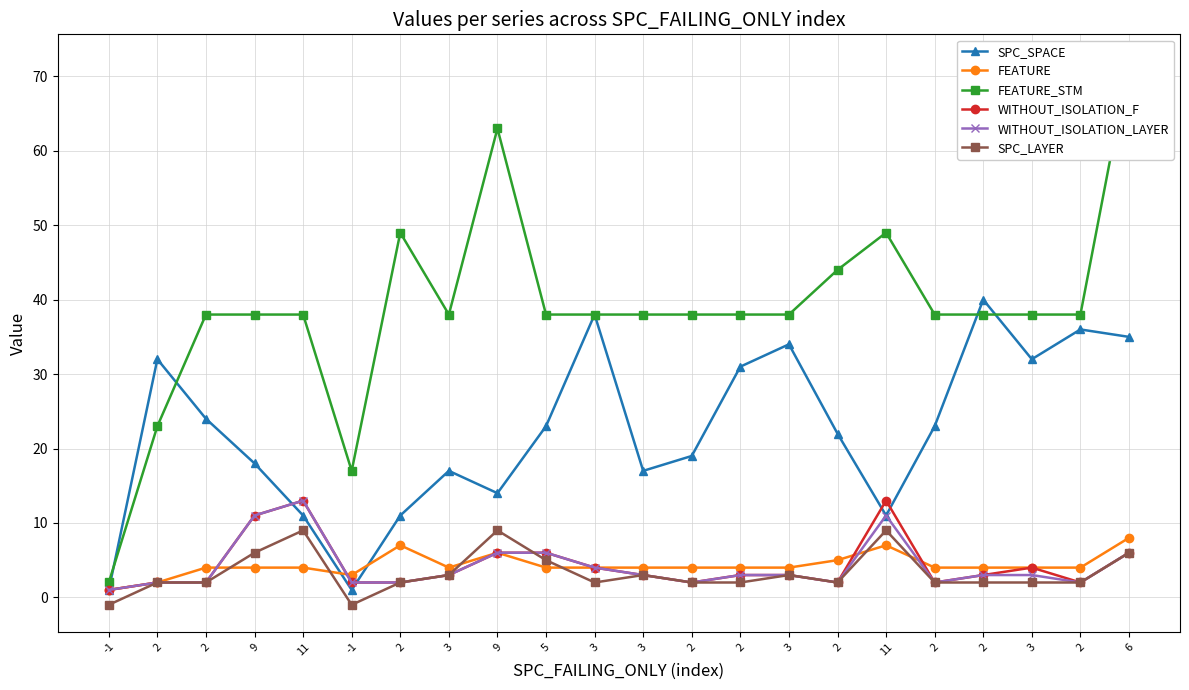

Where do SPC_SPACE and FEATURE_STM first cross each other?

-1 and 2